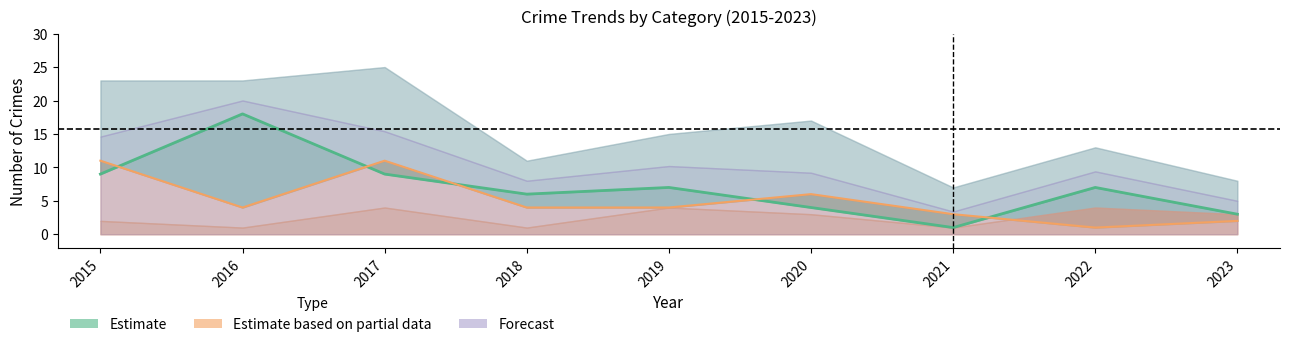

At which category does Theft reach its first local valley?

2018